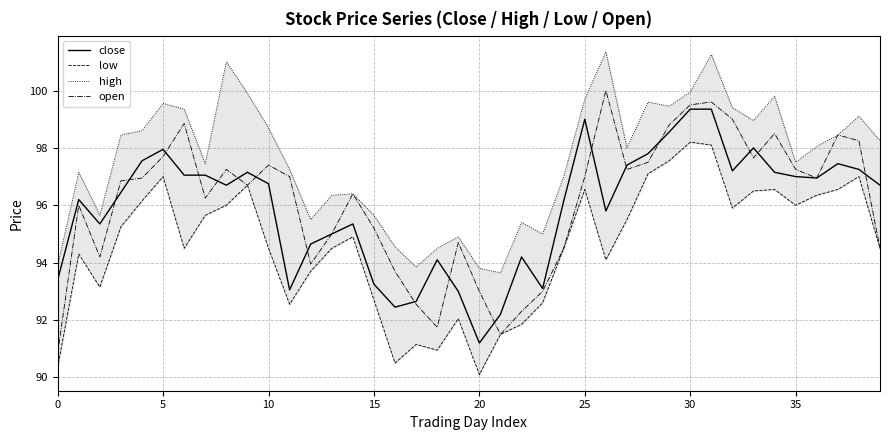

What is the minimum value for open?

90.8